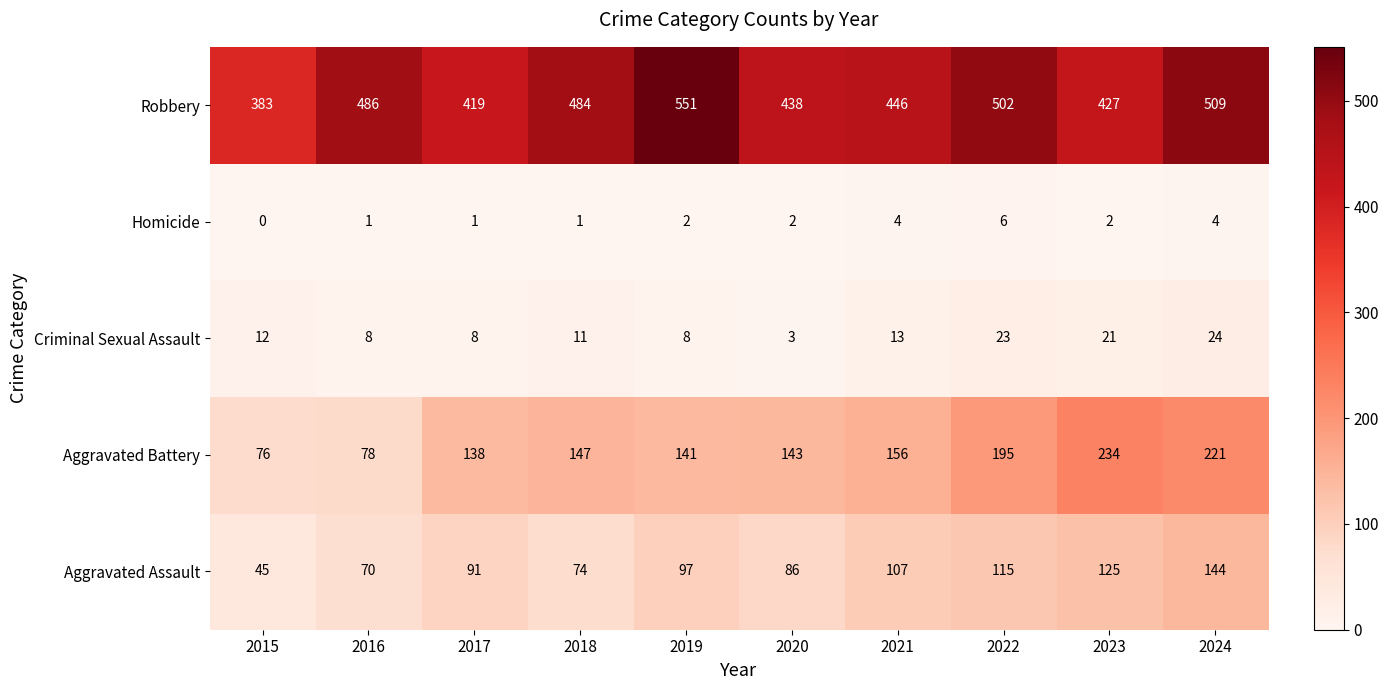

At how many categories does at least one series exceed 95?

10